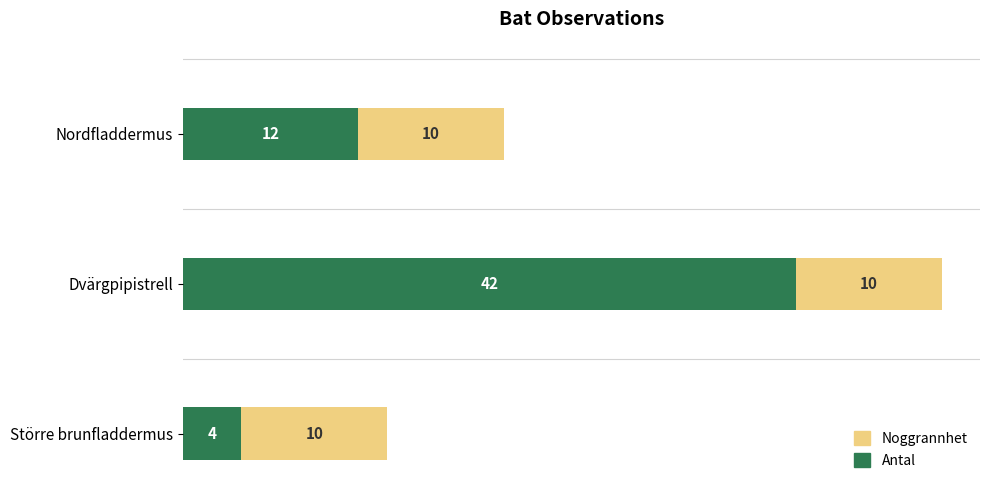

What is the average value of the Antal series?

19